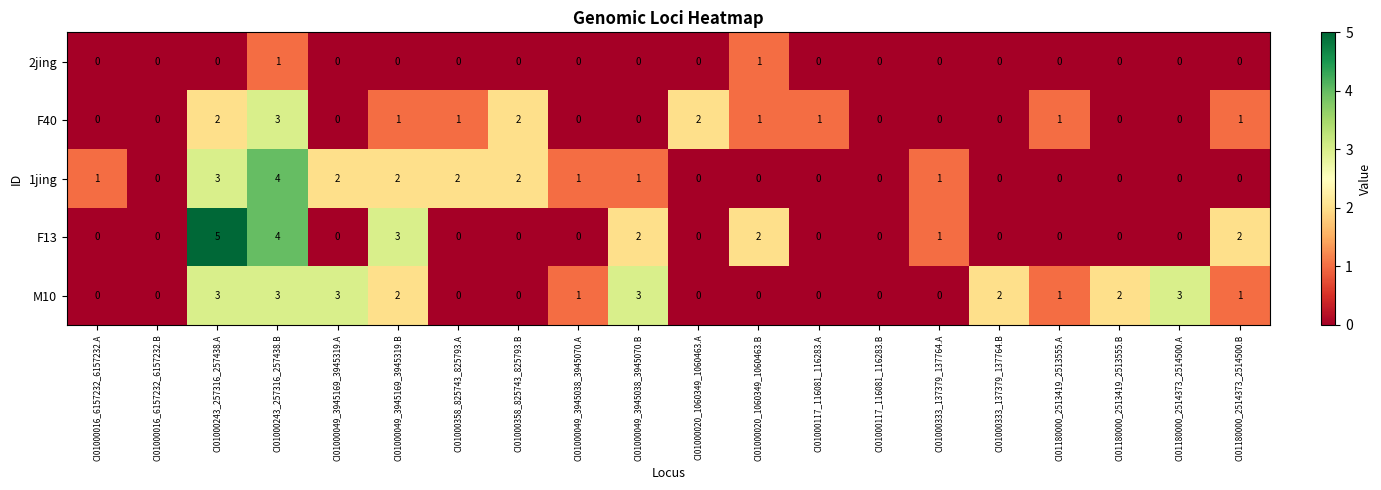

How many data points does each series have?

20